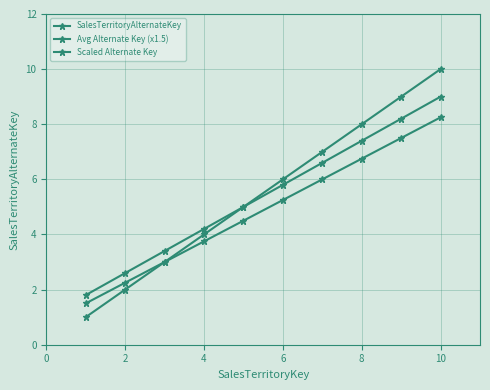

How many series are shown in this chart?

3